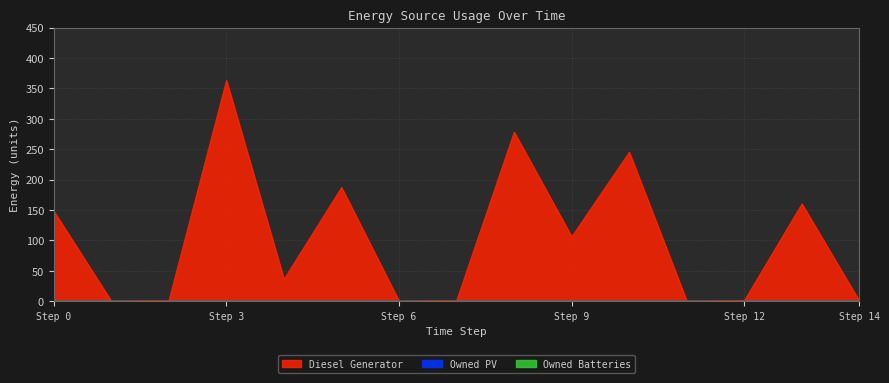

Is the value of Owned Batteries at 3 greater than the value of Owned PV at 14?

No